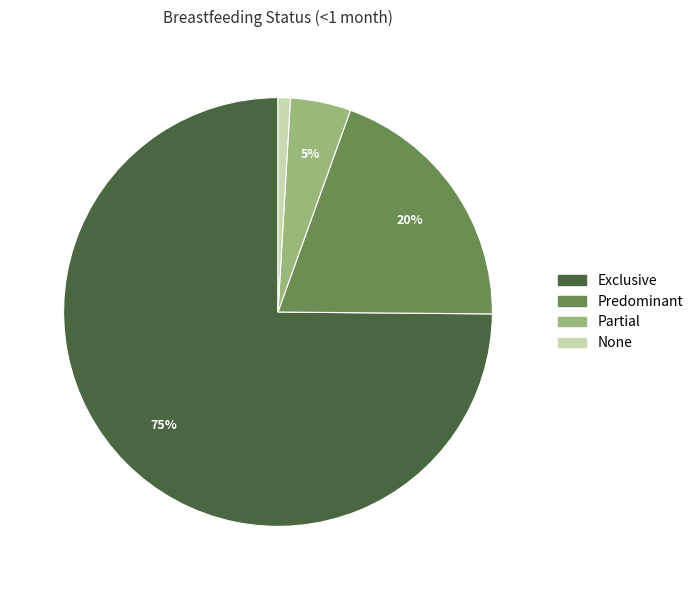

Do Partial and Exclusive together represent more than half of the pie?

Yes